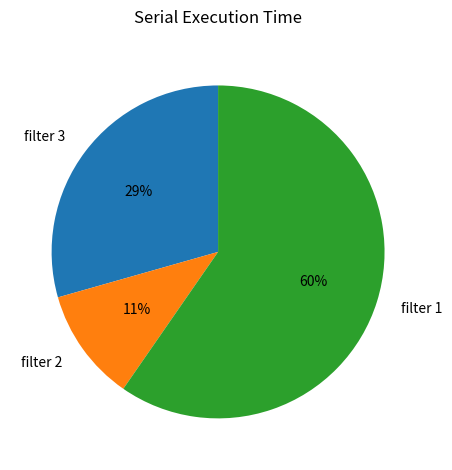

To the nearest percent, what is the average slice percentage?

33%